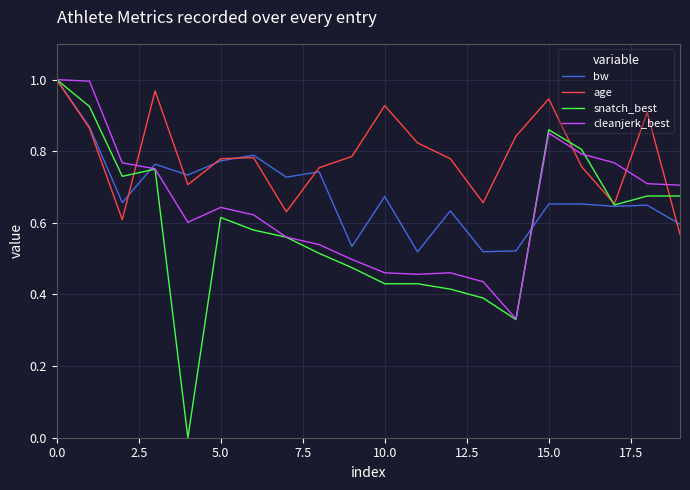

List the series in order of their overall mean, lowest first.

snatch_best, cleanjerk_best, bw, age